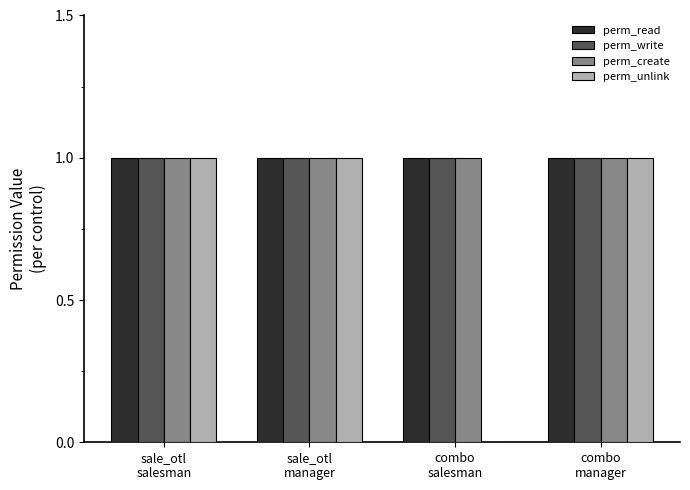

What is the sum of all perm_read values?

4